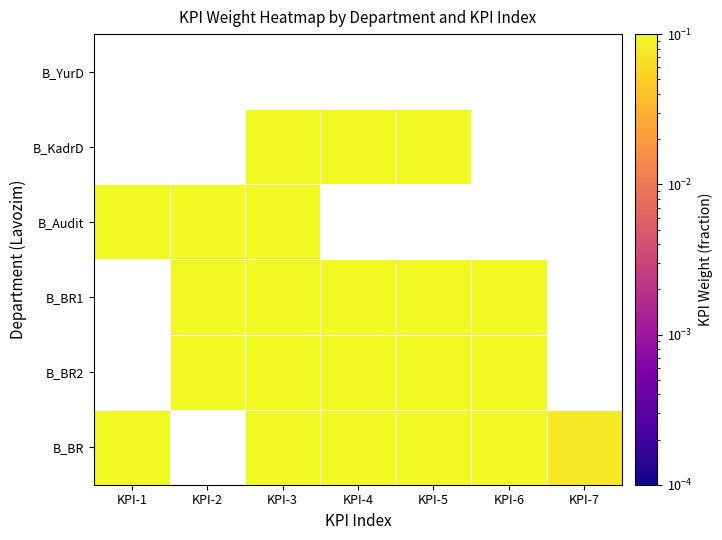

Which has a higher value, KPI-5 or KPI-7?

KPI-5